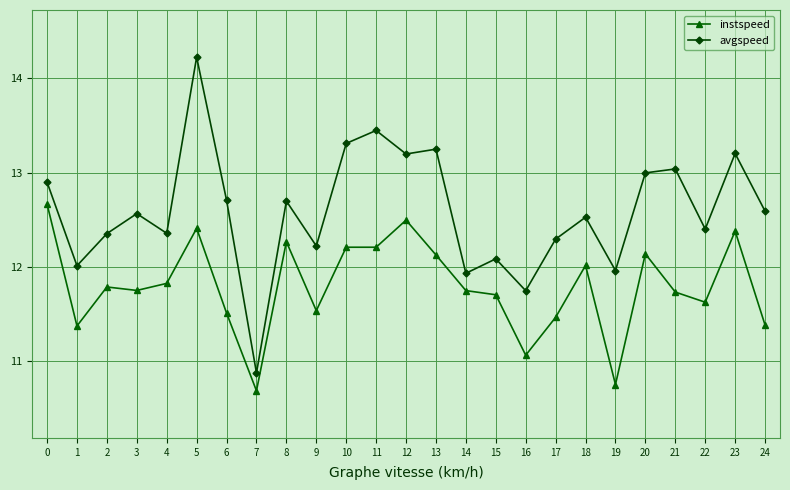

What is the total value across all series at 1?

23.4